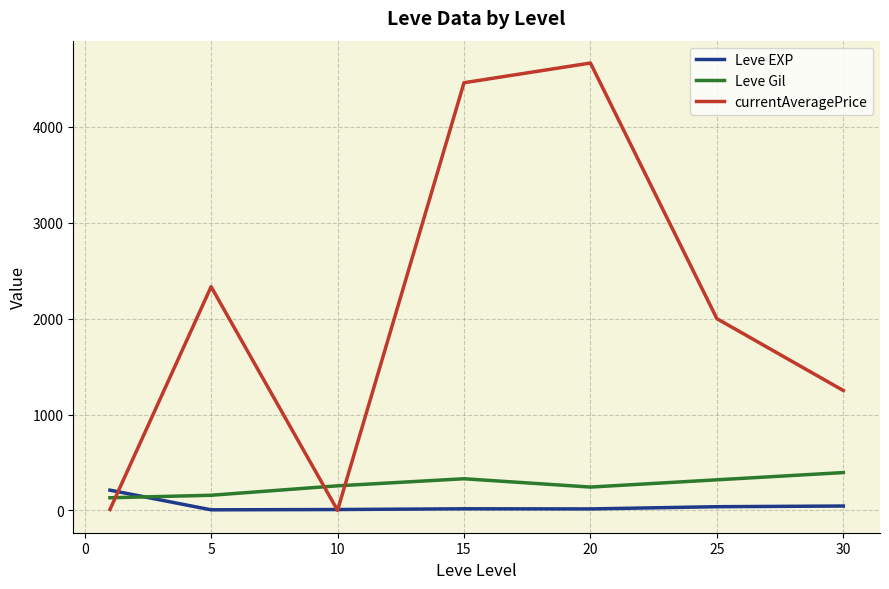

How many intersections are there between Leve EXP and Leve Gil?

1